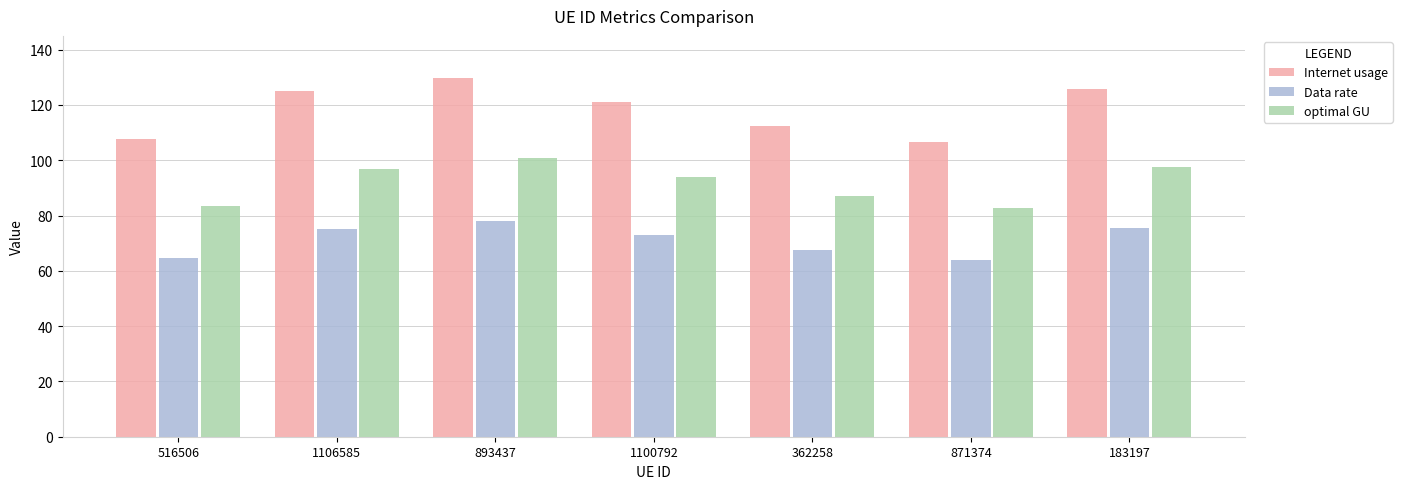

Rank the series at 871374 from highest to lowest value.

Internet usage, optimal GU, Data rate